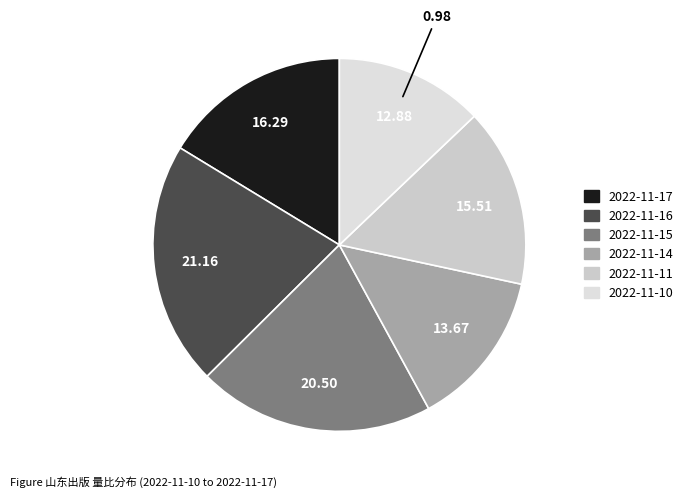

True or false: 2022-11-10 accounts for 13% of the total.

True